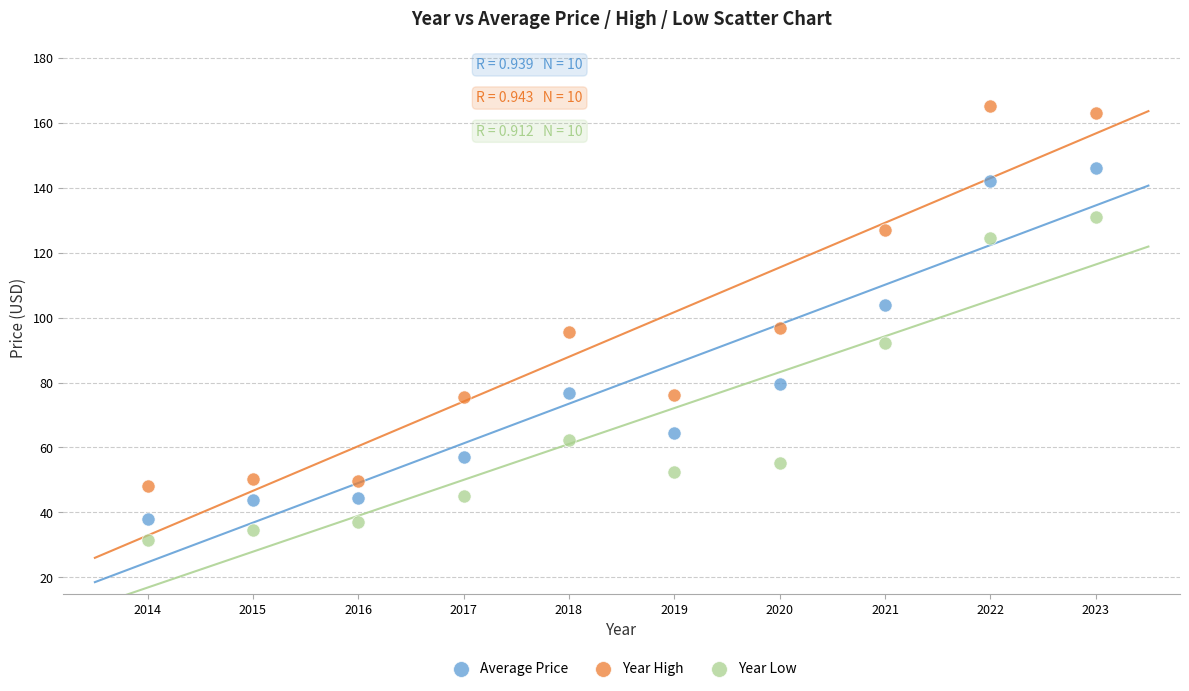

Which series has the widest spread of Y values?

Year High